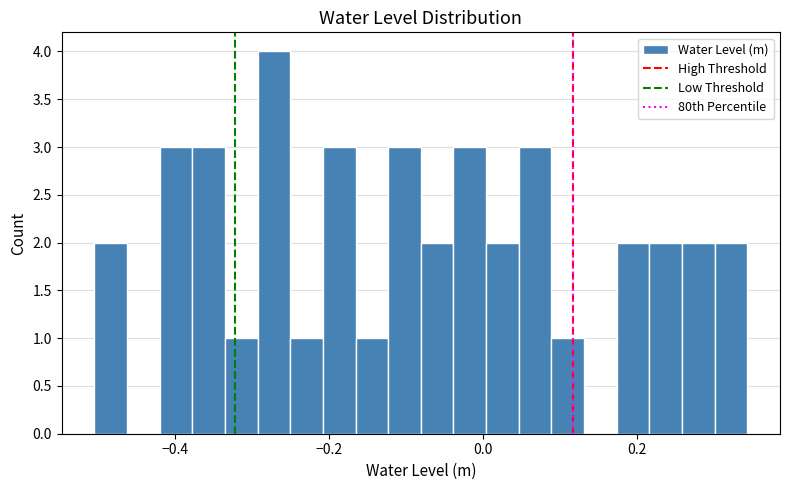

Read against the x-axis, roughly where is the centre of the tallest bar?

-0.28